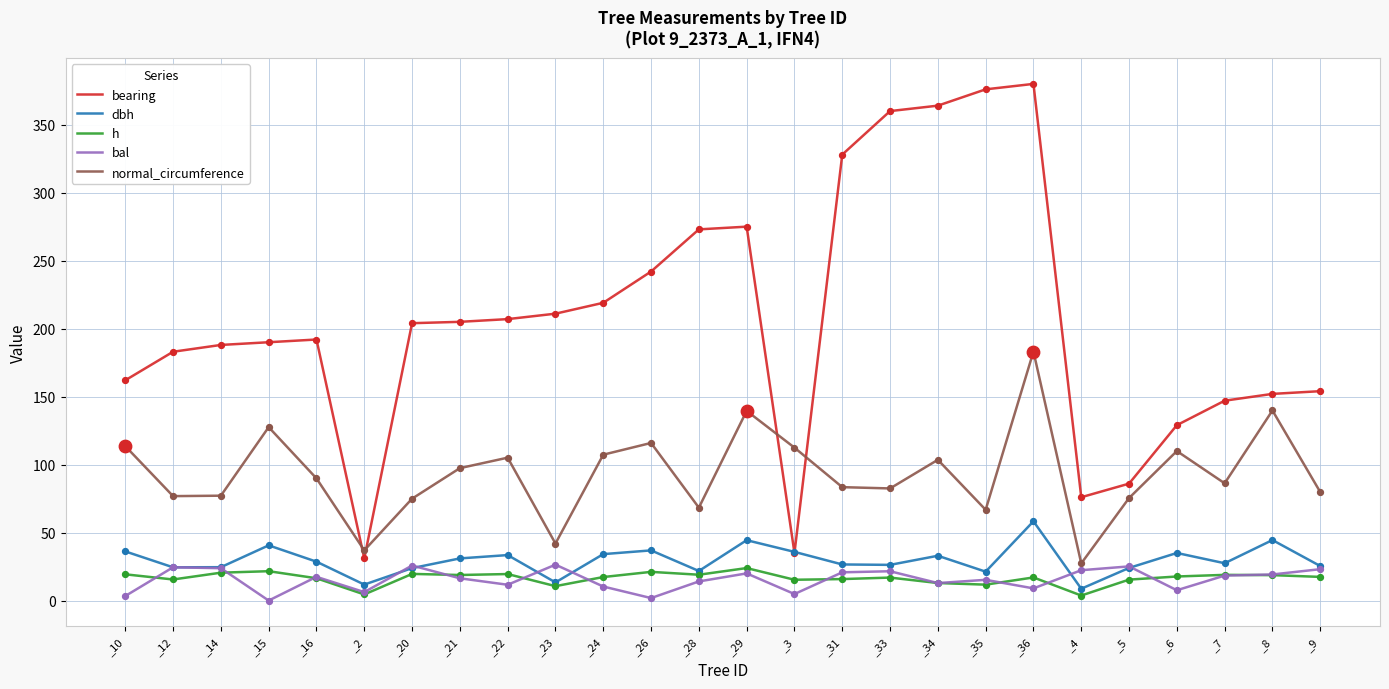

What is the total value across all series at _16?

344.3